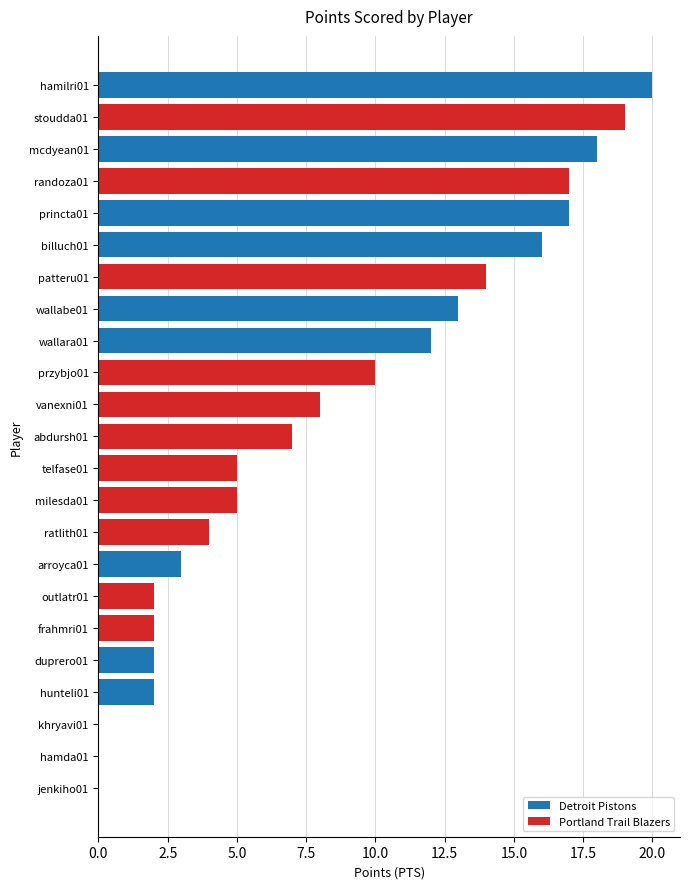

At which label is Detroit Pistons closest to 10?

wallara01